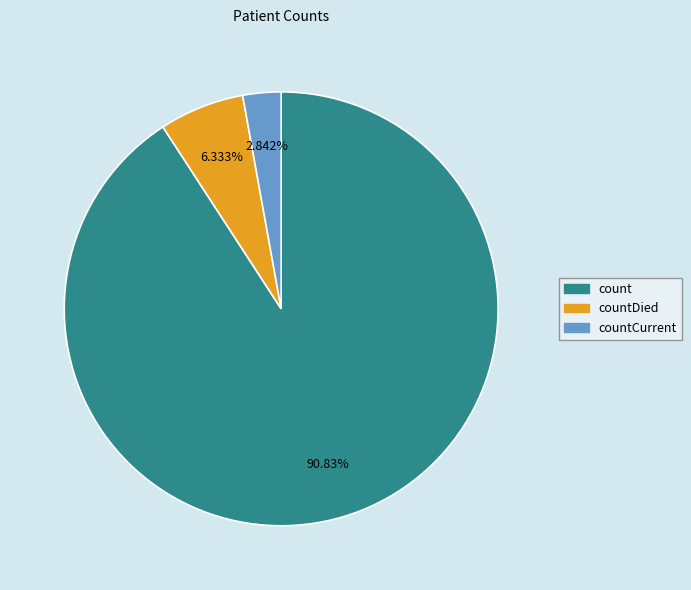

Is there any slice that represents more than half of the pie?

Yes